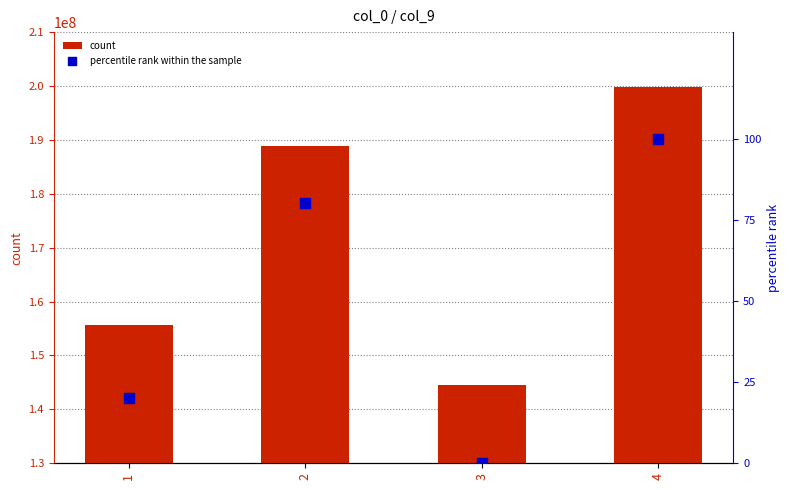

Which series reaches the maximum Y coordinate?

count